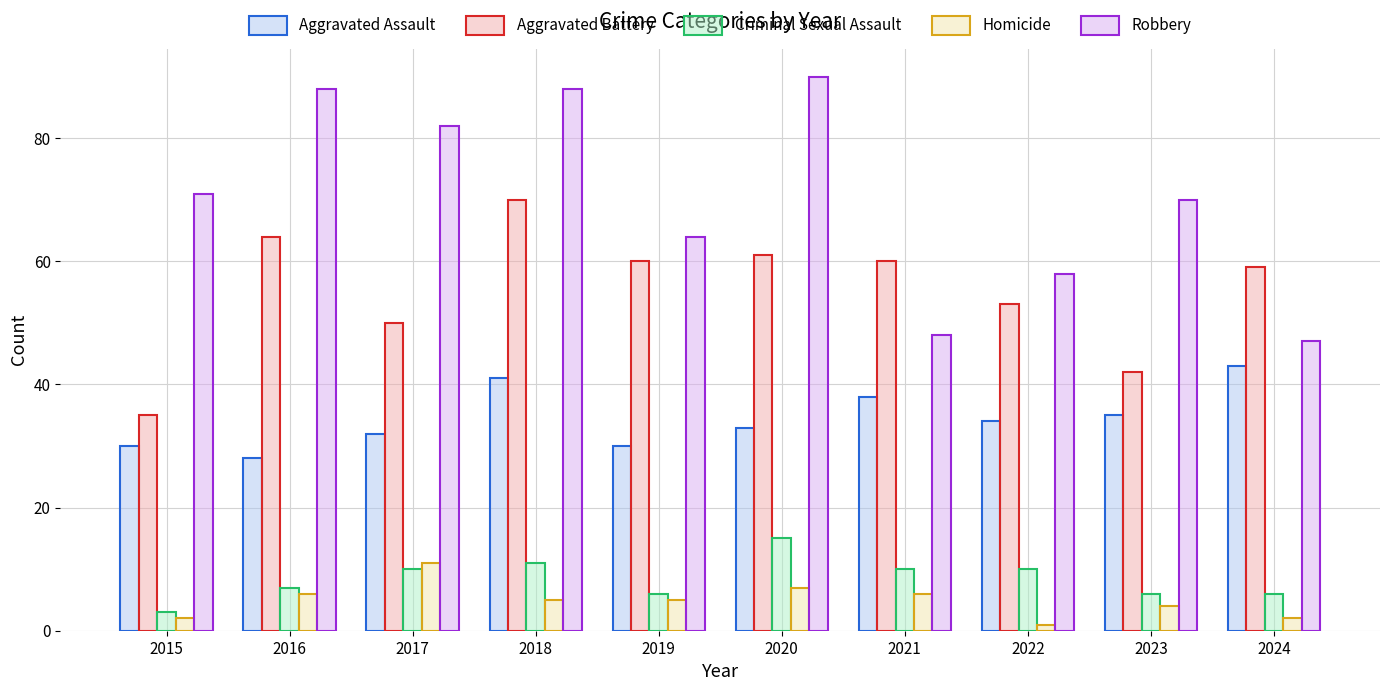

Reading right to left, list all the values displayed in this chart.

Aggravated Assault: 43	35	34	38	33	30	41	32	28	30
Aggravated Battery: 59	42	53	60	61	60	70	50	64	35
Criminal Sexual Assault: 6	6	10	10	15	6	11	10	7	3
Homicide: 2	4	1	6	7	5	5	11	6	2
Robbery: 47	70	58	48	90	64	88	82	88	71